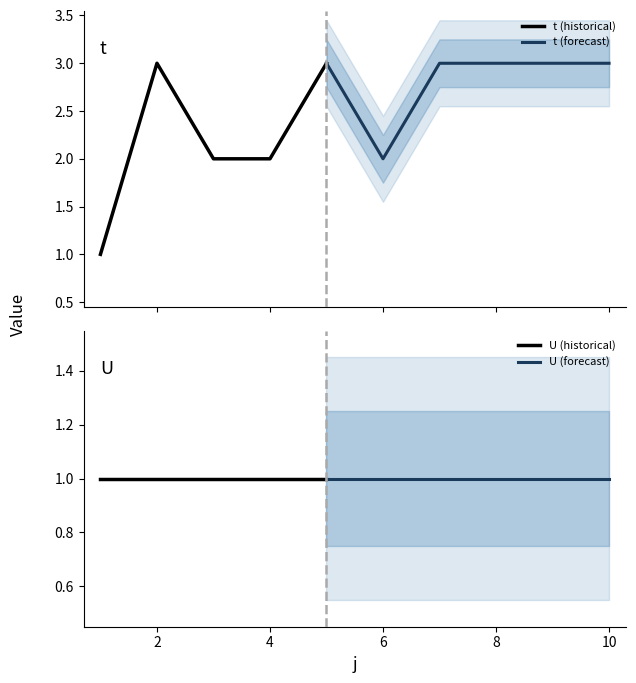

Which category has the highest value in the U series?

1